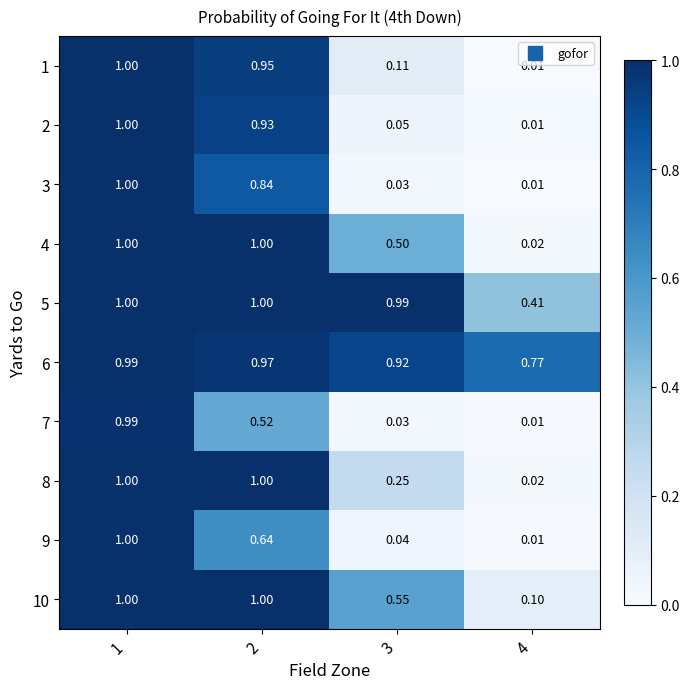

How many distinct data groups are displayed?

10